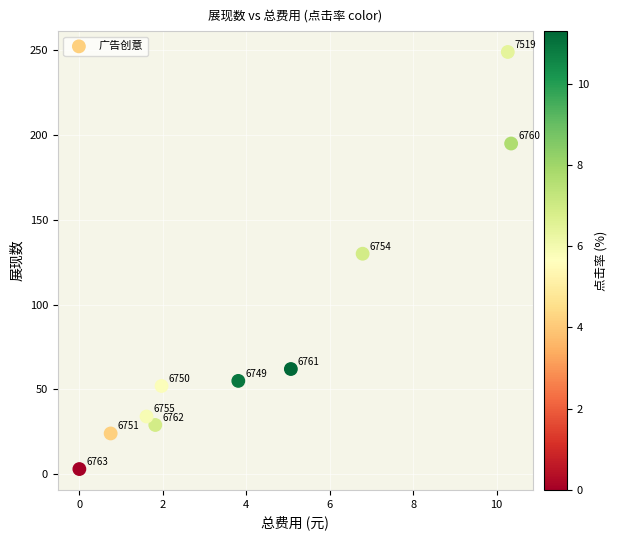

What is the average Y value?

83